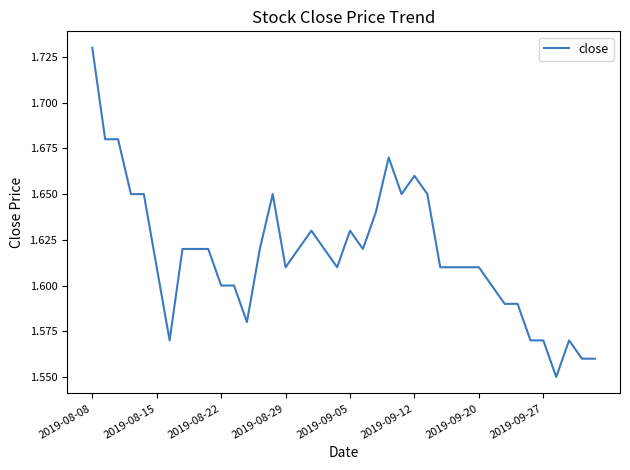

What is the value of the 11th point from the left?

1.6